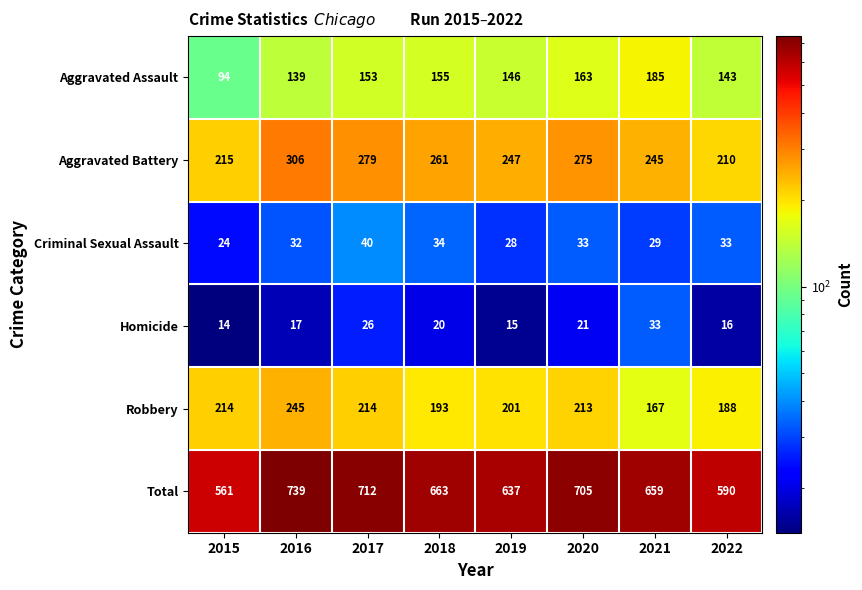

At how many categories does at least one series exceed 250?

8